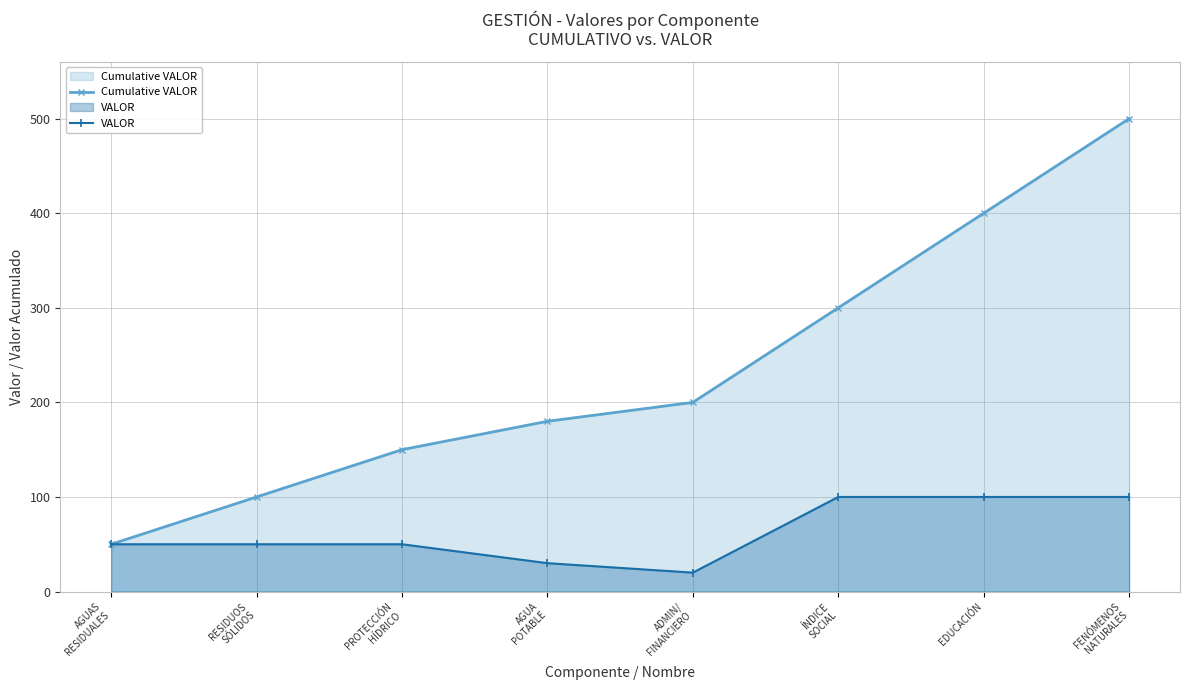

True or false: Cumulative VALOR and VALOR intersect in this chart.

False